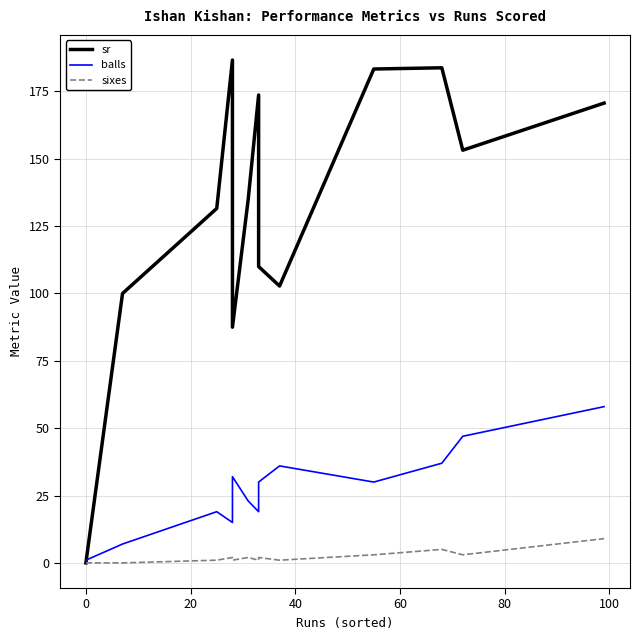

Is the value of sr at 80 greater than the value of balls at 10?

Yes